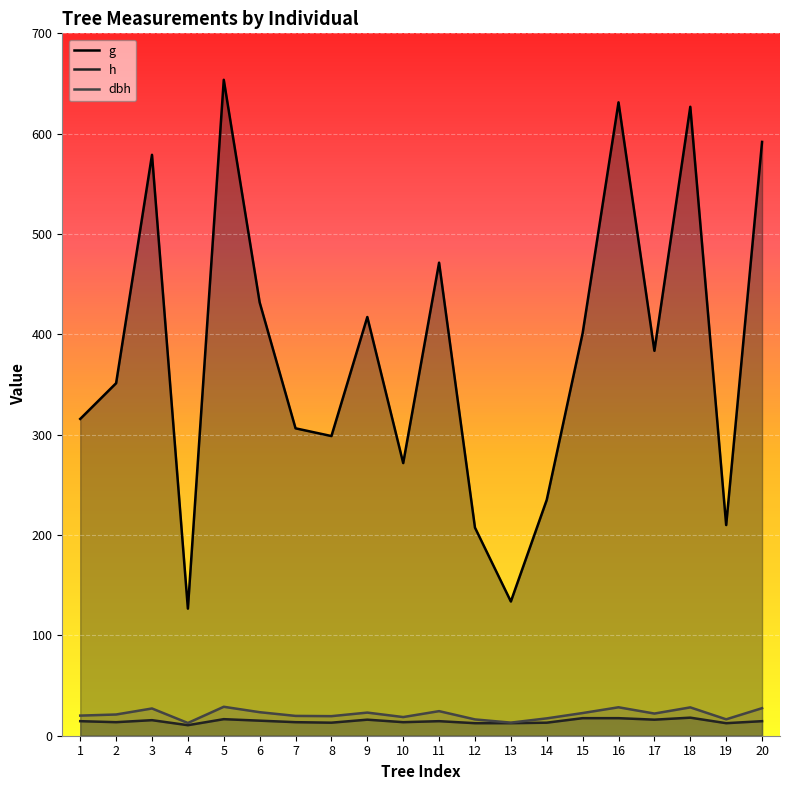

Which category has the lowest value in the g series?

4